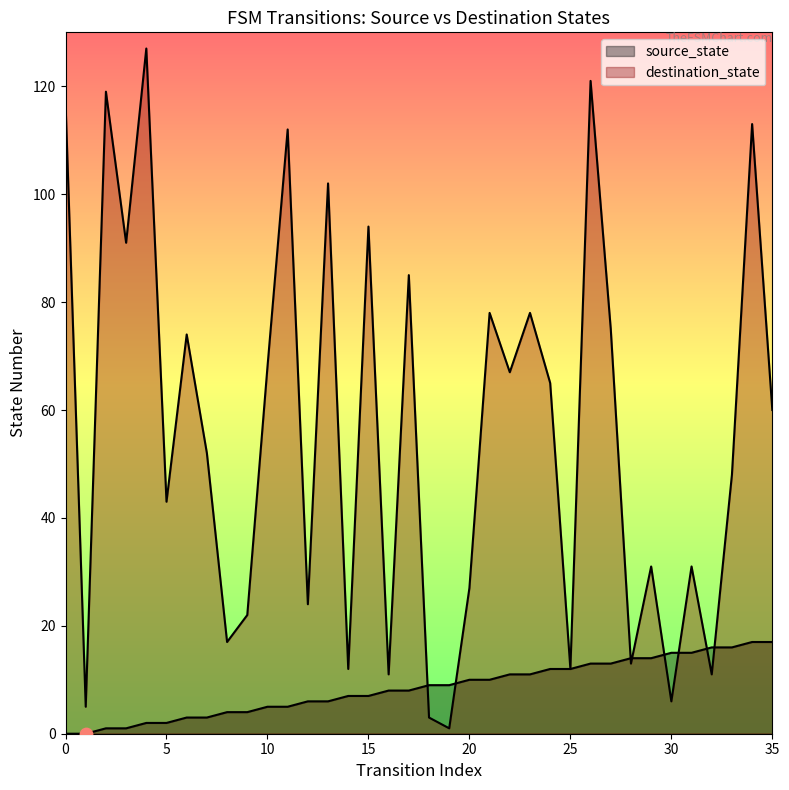

What are all the series names shown in the legend?

source_state, destination_state